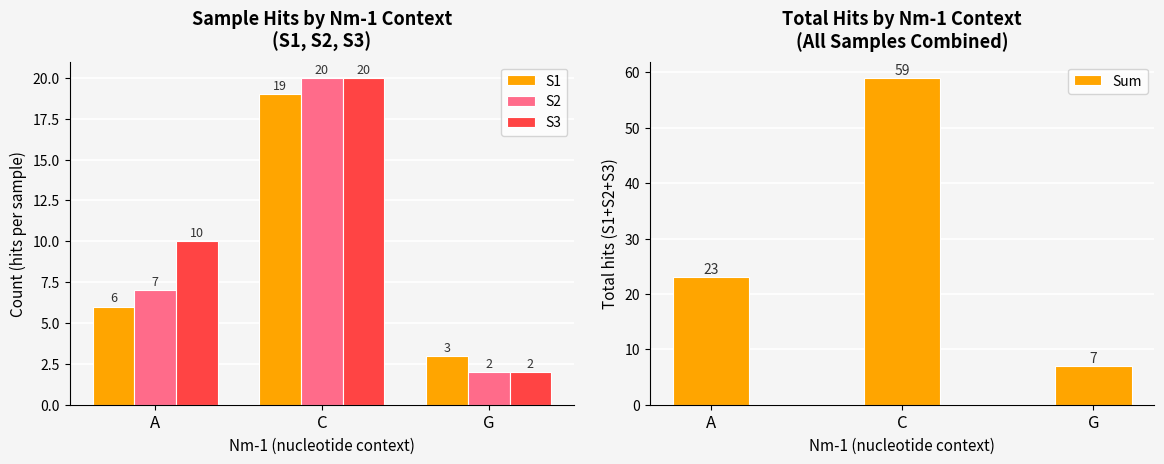

Which series changed the most between A and C?

Sum